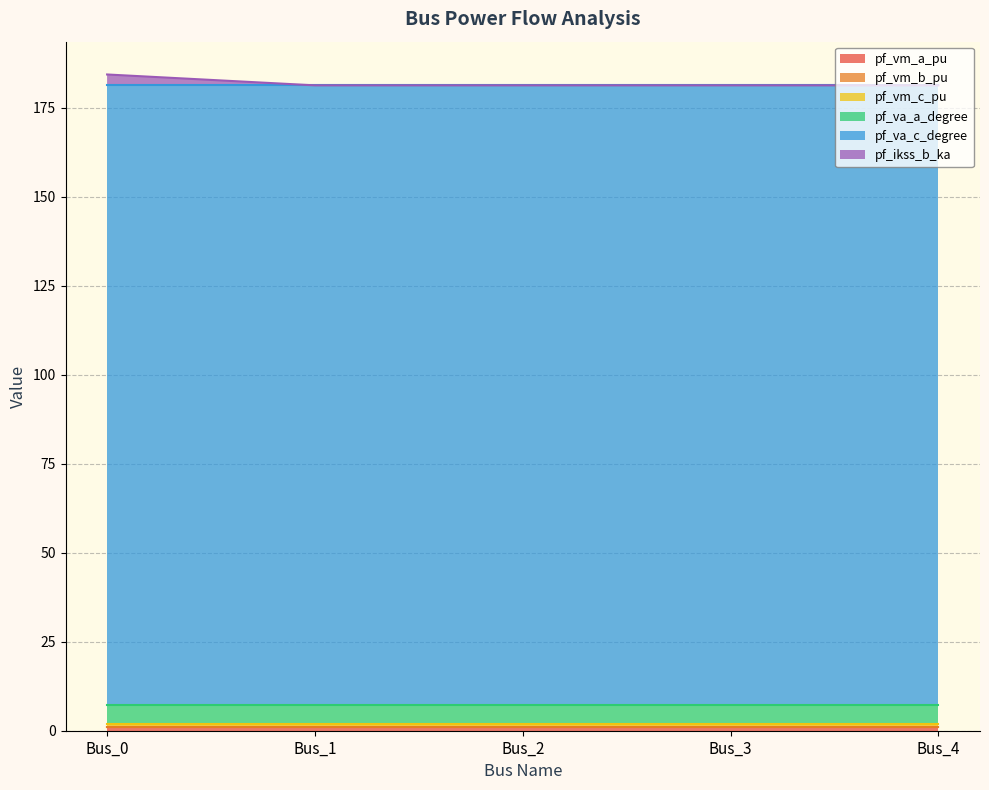

Reading left to right, extract all data points from this chart.

pf_vm_a_pu: Bus_0=0.9	Bus_1=0.9	Bus_2=0.9	Bus_3=0.9	Bus_4=0.9
pf_vm_b_pu: Bus_0=0.2	Bus_1=0.2	Bus_2=0.2	Bus_3=0.2	Bus_4=0.2
pf_vm_c_pu: Bus_0=0.8	Bus_1=0.8	Bus_2=0.8	Bus_3=0.8	Bus_4=0.8
pf_va_a_degree: Bus_0=5.2	Bus_1=5.2	Bus_2=5.2	Bus_3=5.2	Bus_4=5.2
pf_va_c_degree: Bus_0=174.2	Bus_1=174.2	Bus_2=174.2	Bus_3=174.2	Bus_4=174.2
pf_ikss_b_ka: Bus_0=3.1	Bus_1=0.0	Bus_2=0.0	Bus_3=0.0	Bus_4=0.0